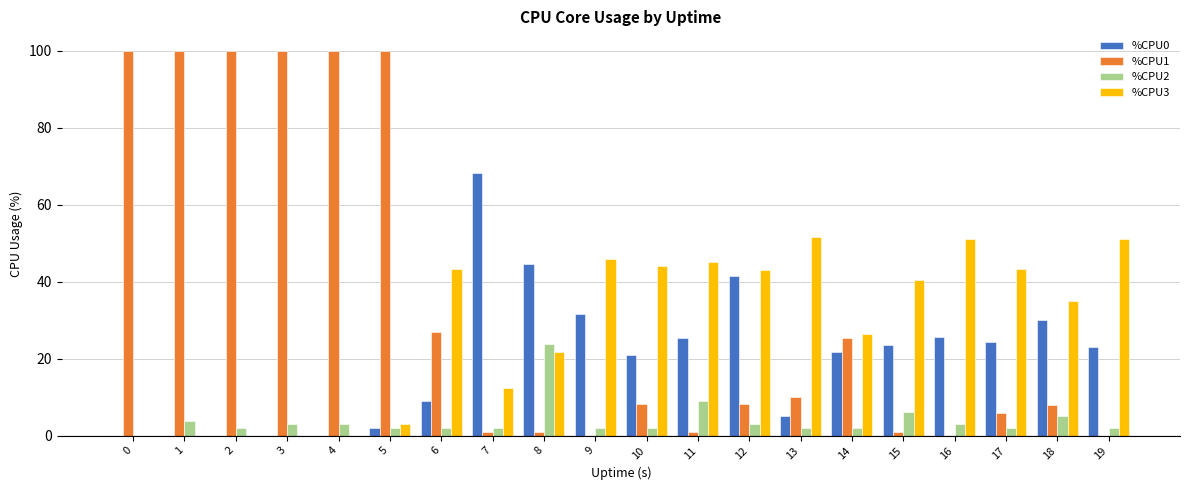

Is the value of %CPU0 at 4 greater than the value of %CPU1 at 13?

No